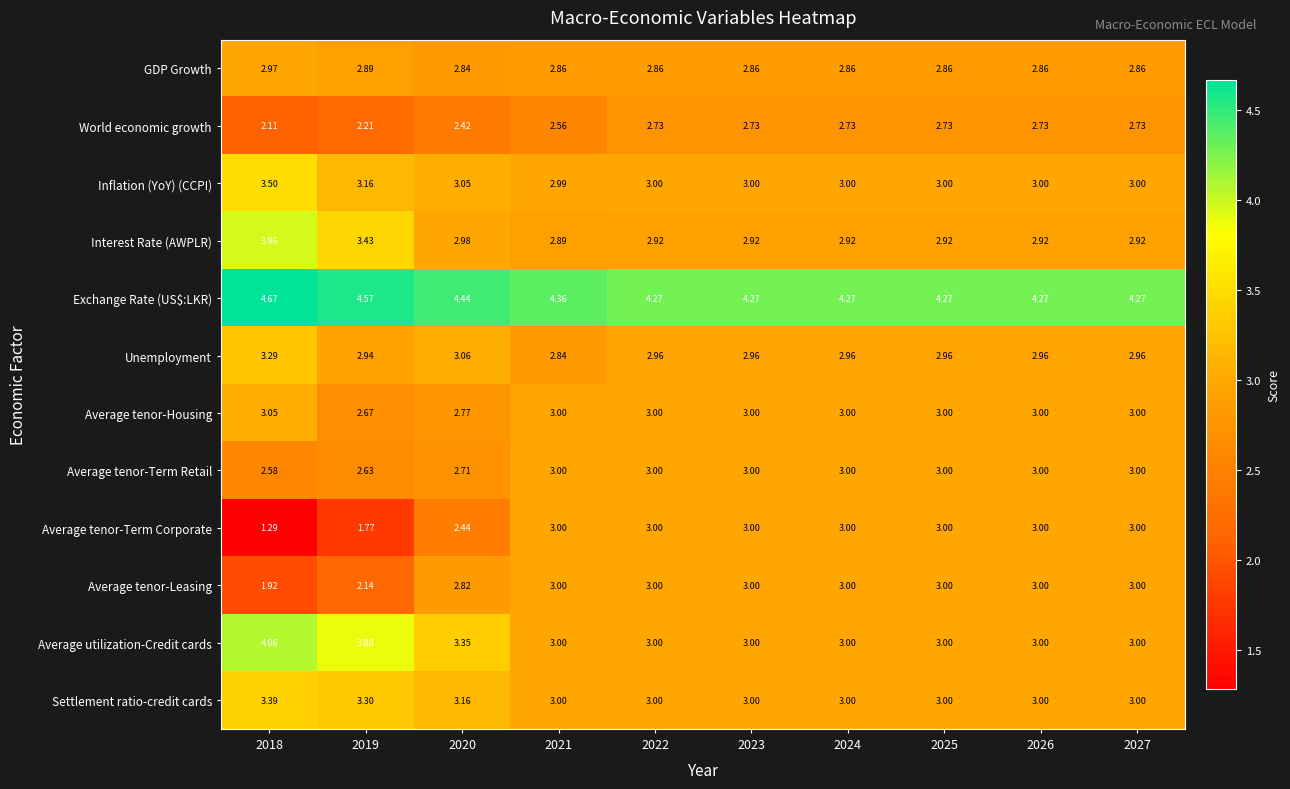

Which series has the largest total across all categories?

Exchange Rate (US$:LKR)